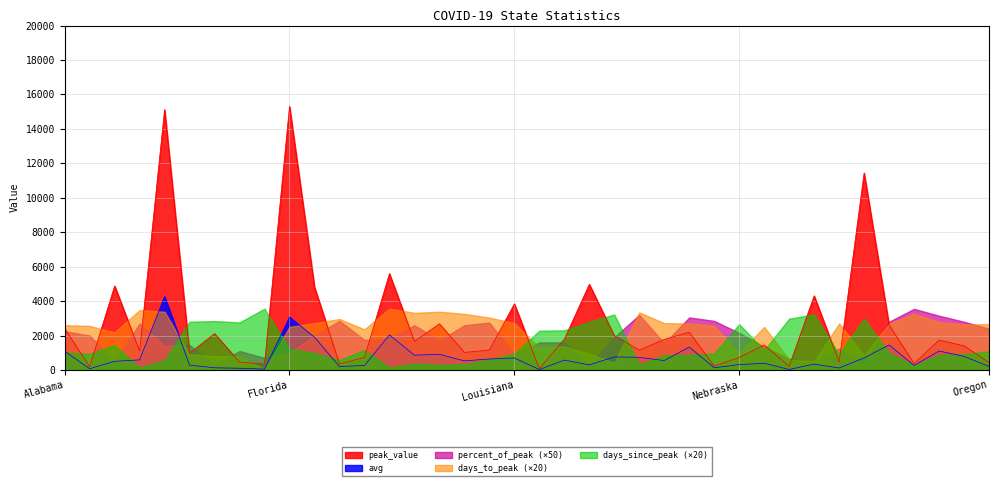

Reading right to left, what are all the values shown in this chart?

peak_value: Oregon=430	Oklahoma=1400	Ohio=1733	North Dakota=374	North Carolina=2603	New York=11434	New Mexico=460	New Jersey=4305	New Hampshire=217	Nevada=1447	Nebraska=727	Montana=221	Missouri=2197	Mississippi=1775	Minnesota=1154	Michigan=1991	Massachusetts=4973	Maryland=1784	Maine=78	Louisiana=3840	Kentucky=1152	Kansas=1019	Iowa=2681	Indiana=1660	Illinois=5594	Idaho=729	Hawaii=354	Georgia=4813	Florida=15300	District of Columbia=335	Delaware=458	Connecticut=2109	Colorado=978	California=15117	Arkansas=1094	Arizona=4877	Alaska=186	Alabama=2399
avg: Oregon=206	Oklahoma=791	Ohio=1100	North Dakota=265	North Carolina=1451	New York=705	New Mexico=113	New Jersey=341	New Hampshire=28	Nevada=392	Nebraska=310	Montana=125	Missouri=1333	Mississippi=547	Minnesota=734	Michigan=758	Massachusetts=295	Maryland=573	Maine=25	Louisiana=697	Kentucky=636	Kansas=528	Iowa=910	Indiana=859	Illinois=2035	Idaho=256	Hawaii=202	Georgia=1902	Florida=3067	District of Columbia=49	Delaware=100	Connecticut=125	Colorado=279	California=4264	Arkansas=585	Arizona=503	Alaska=74	Alabama=1087
percent_of_peak: Oregon=48	Oklahoma=56	Ohio=63	North Dakota=71	North Carolina=56	New York=6	New Mexico=25	New Jersey=8	New Hampshire=13	Nevada=27	Nebraska=43	Montana=57	Missouri=61	Mississippi=31	Minnesota=64	Michigan=38	Massachusetts=6	Maryland=32	Maine=32	Louisiana=18	Kentucky=55	Kansas=52	Iowa=34	Indiana=52	Illinois=36	Idaho=35	Hawaii=57	Georgia=40	Florida=20	District of Columbia=14	Delaware=22	Connecticut=6	Colorado=29	California=28	Arkansas=54	Arizona=10	Alaska=40	Alabama=45
days_to_peak: Oregon=133	Oklahoma=132	Ohio=139	North Dakota=163	North Carolina=134	New York=41	New Mexico=135	New Jersey=24	New Hampshire=30	Nevada=125	Nebraska=49	Montana=128	Missouri=135	Mississippi=136	Minnesota=167	Michigan=21	Massachusetts=47	Maryland=68	Maine=65	Louisiana=136	Kentucky=152	Kansas=163	Iowa=169	Indiana=166	Illinois=178	Idaho=118	Hawaii=148	Georgia=136	Florida=125	District of Columbia=0	Delaware=40	Connecticut=40	Colorado=46	California=169	Arkansas=174	Arizona=109	Alaska=128	Alabama=130
days_since_peak: Oregon=54	Oklahoma=46	Ohio=43	North Dakota=13	North Carolina=49	New York=149	New Mexico=46	New Jersey=161	New Hampshire=149	Nevada=57	Nebraska=133	Montana=48	Missouri=43	Mississippi=43	Minnesota=15	Michigan=161	Massachusetts=140	Maryland=115	Maine=114	Louisiana=47	Kentucky=30	Kansas=16	Iowa=15	Indiana=18	Illinois=7	Idaho=58	Hawaii=29	Georgia=49	Florida=61	District of Columbia=178	Delaware=138	Connecticut=142	Colorado=140	California=28	Arkansas=7	Arizona=72	Alaska=47	Alabama=50